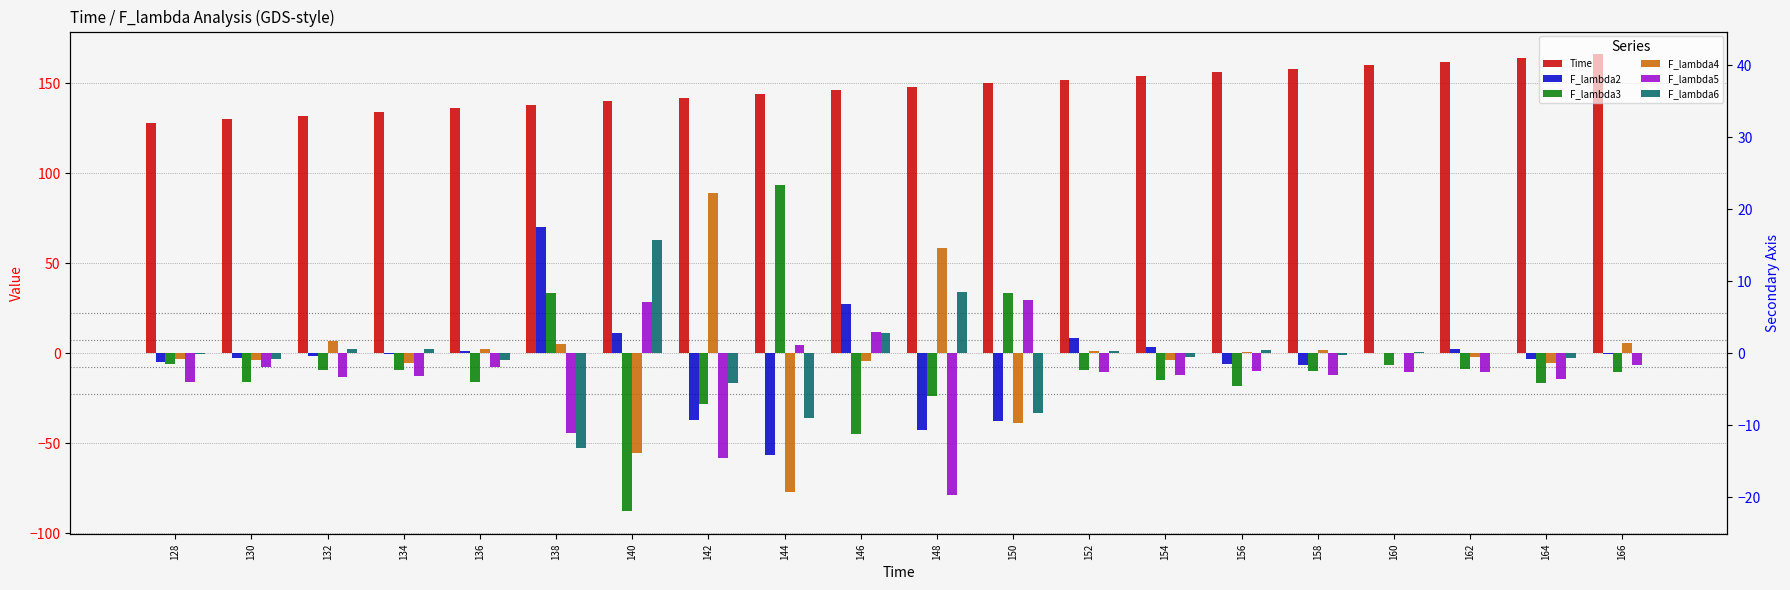

How many bars are there in each group?

6